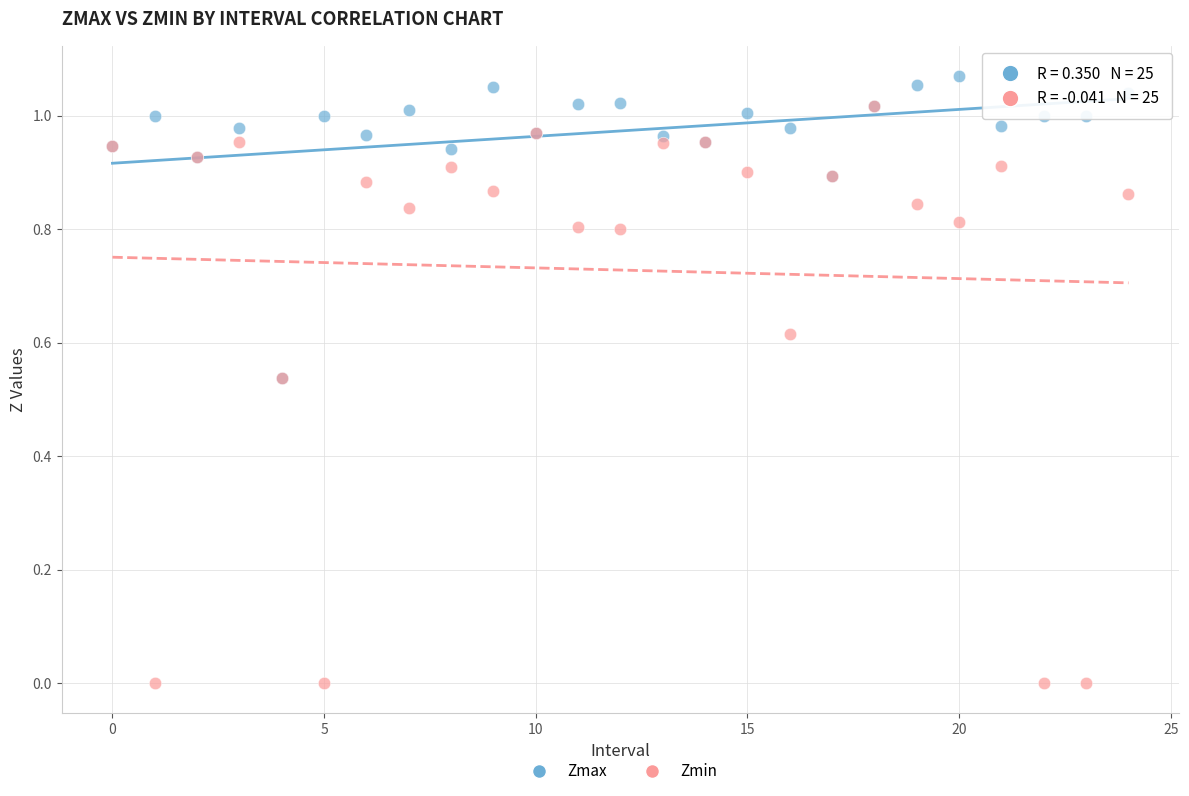

Which series has the widest spread of Y values?

Zmin